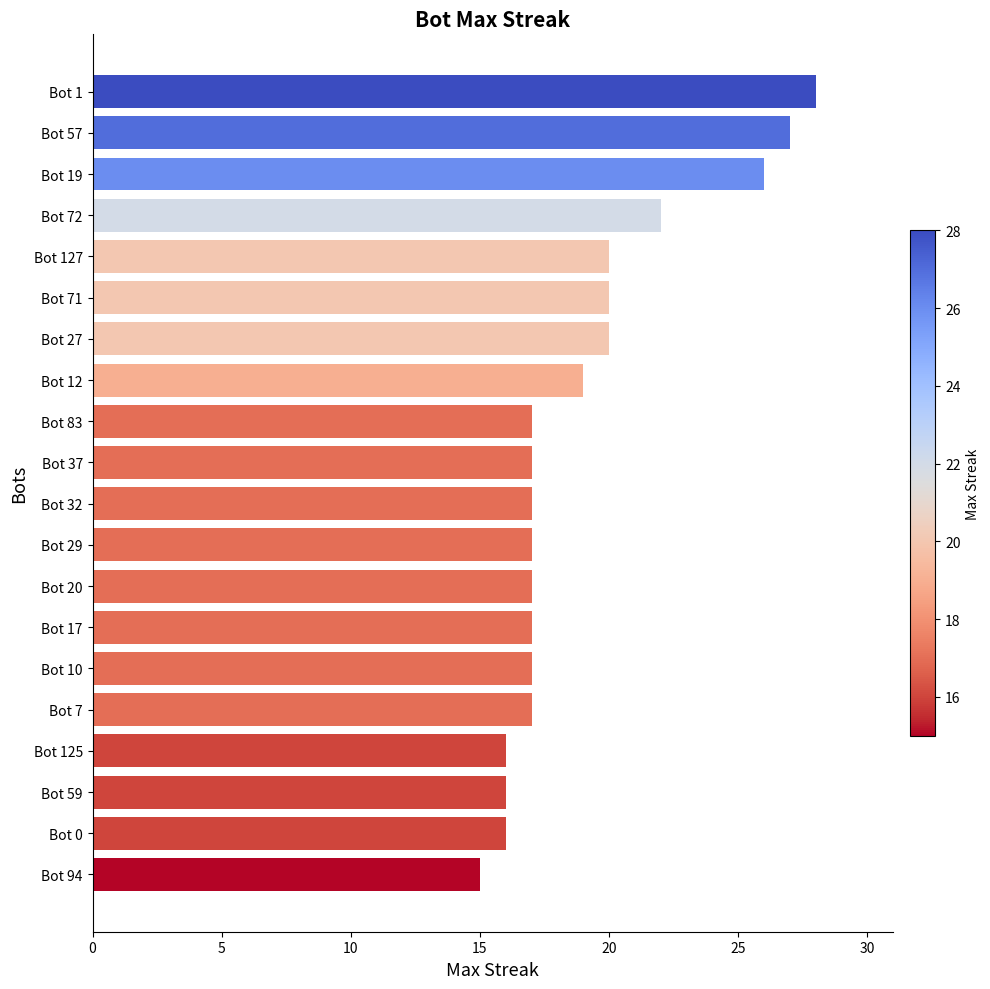

Read the value at Bot 7, to the nearest 5.

15